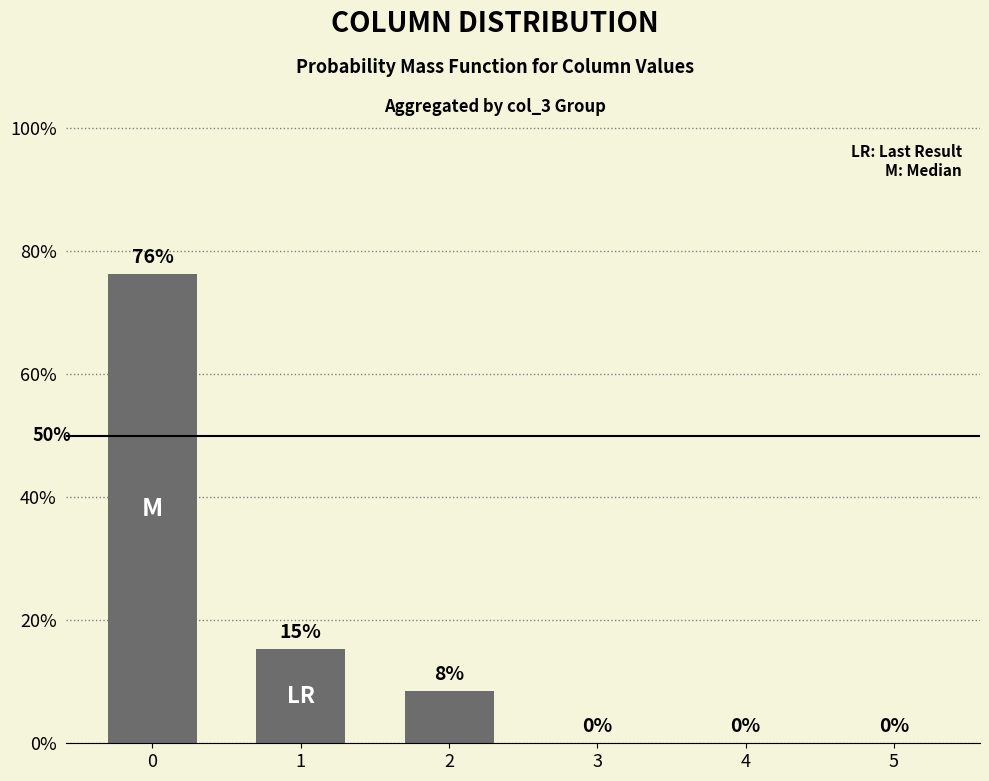

Between 1 and 3, which is larger?

1